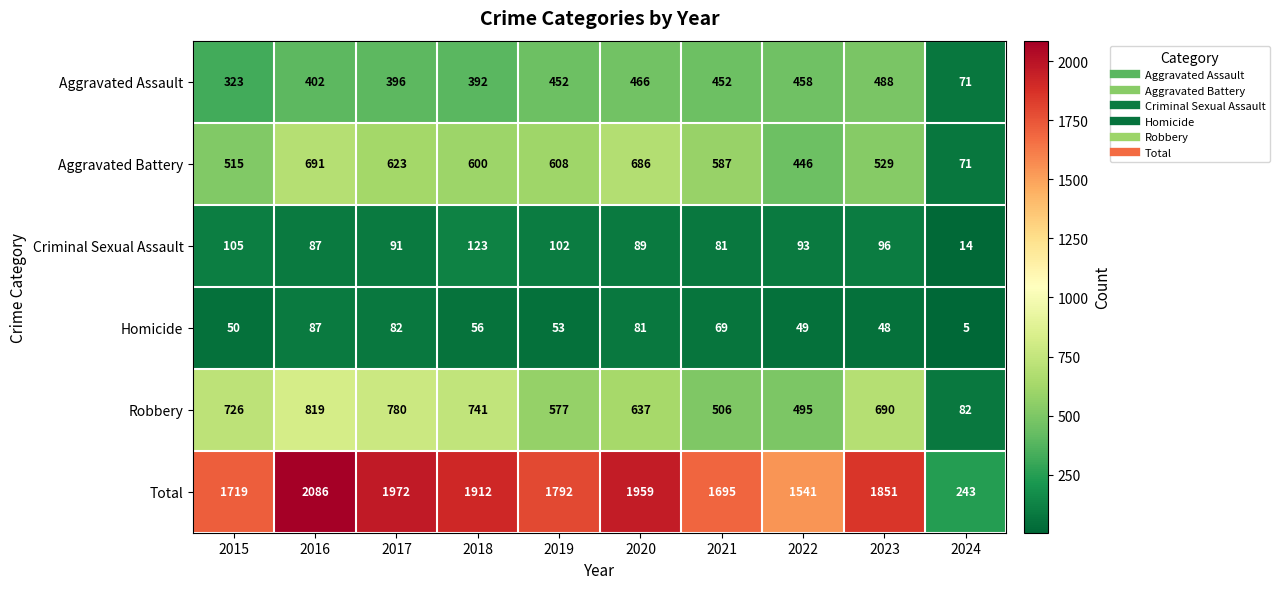

At which label is Aggravated Battery closest to 381?

2022